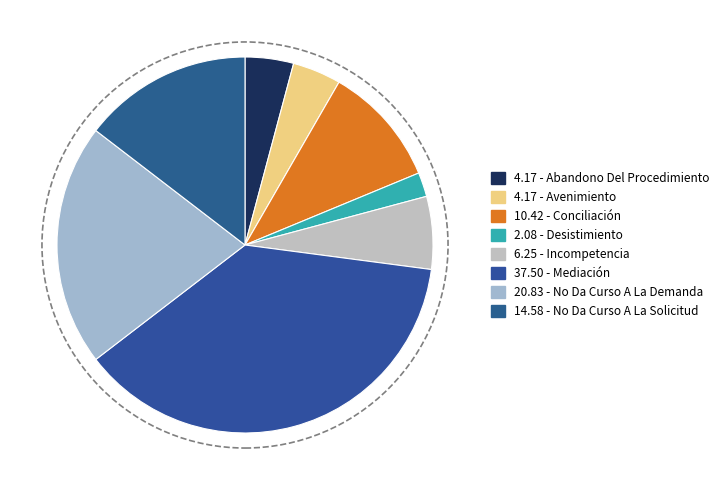

How many segments does this pie chart have?

8